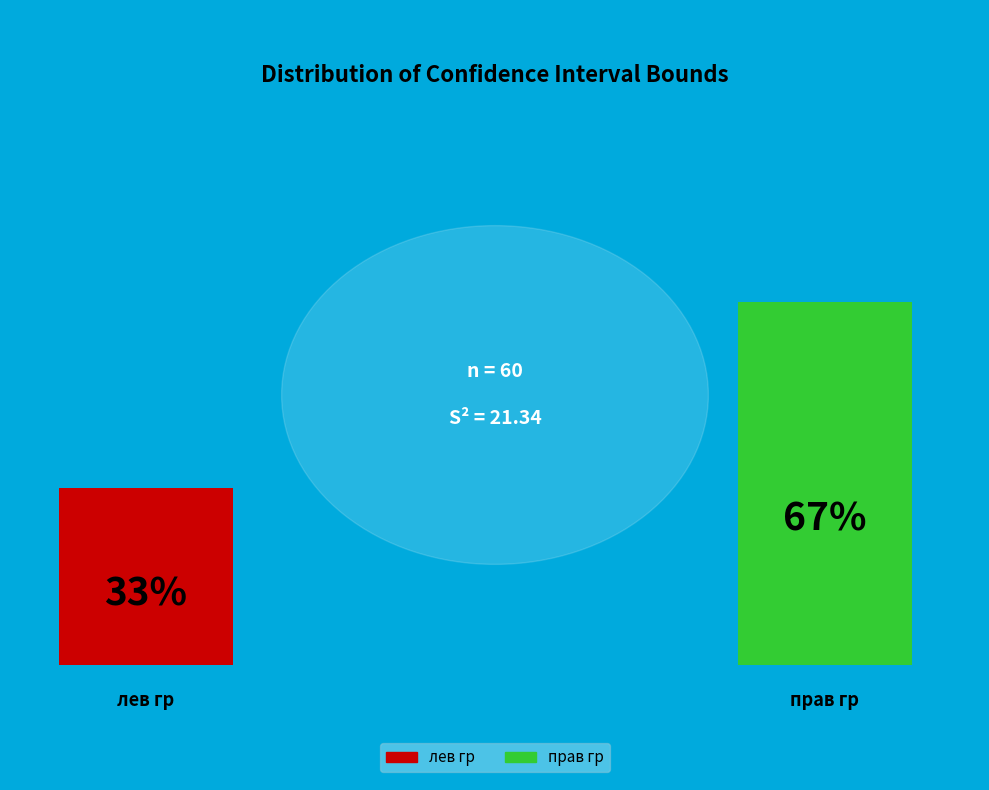

How many slices are in this pie chart?

2